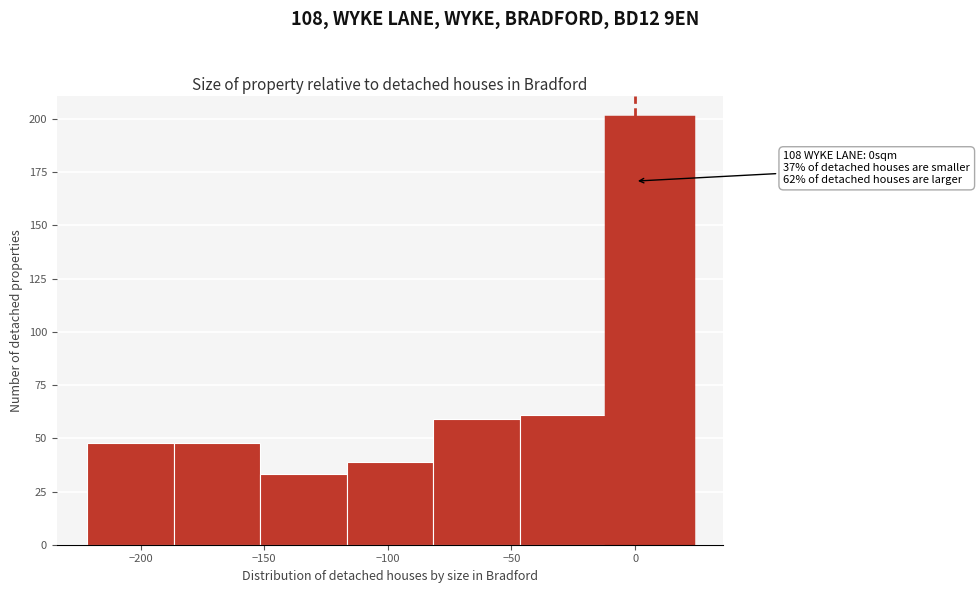

Over which range of the x-axis is the bar tallest?

-10 to 25